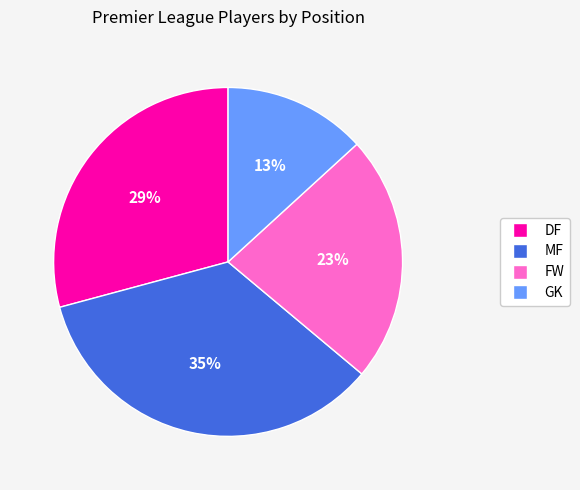

What is the smallest slice in the pie chart?

GK